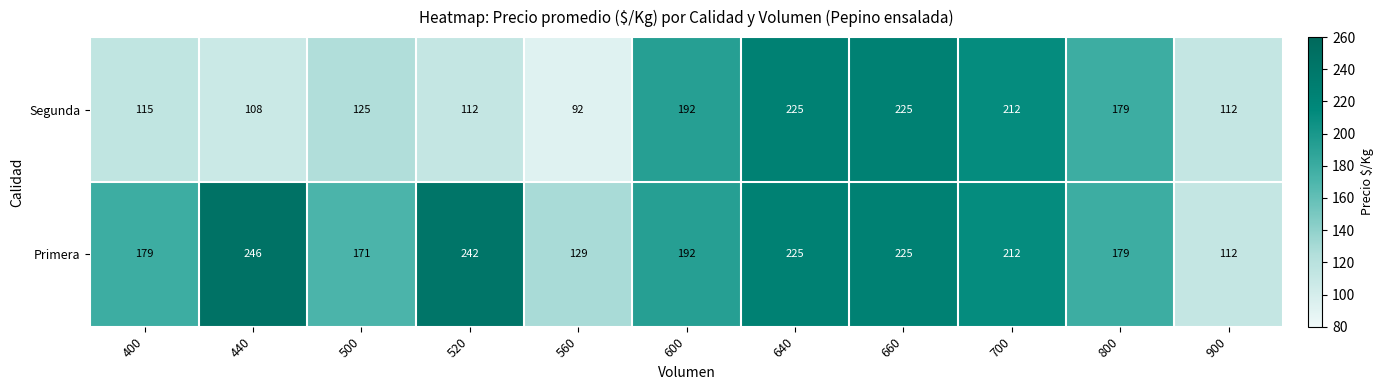

True or false: Segunda has a value of 225 at 640.

True